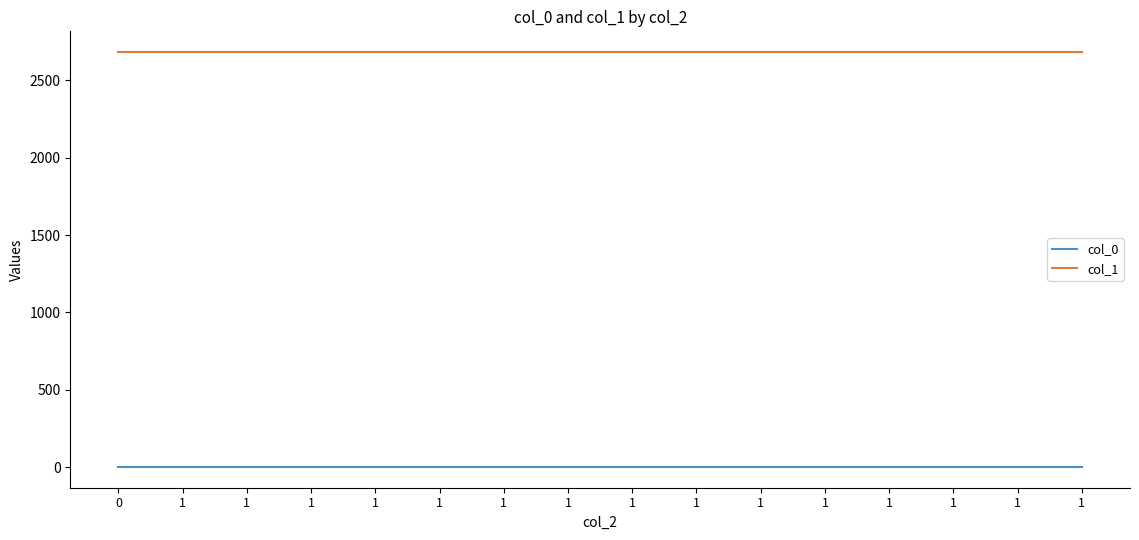

What are all the series names shown in the legend?

col_0, col_1